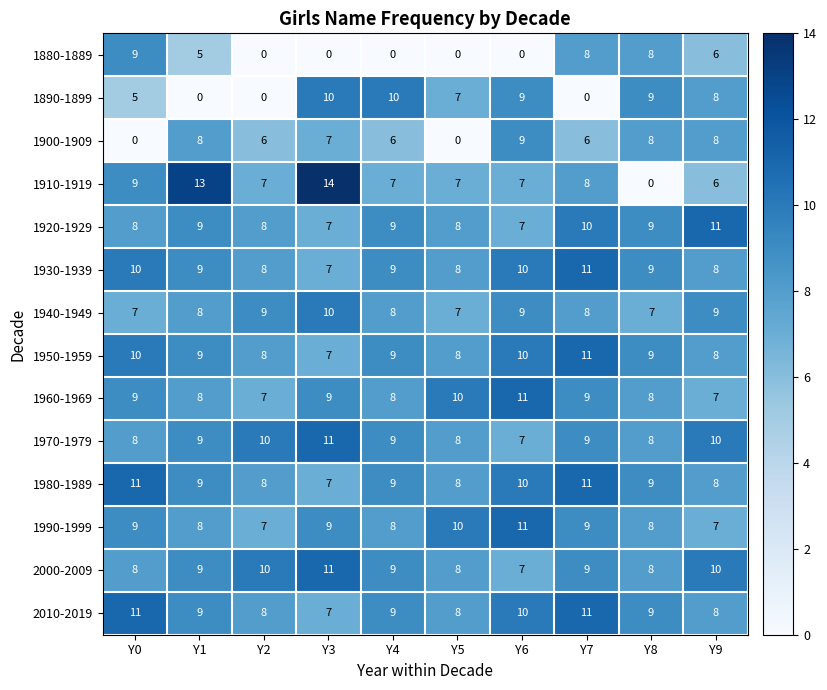

Which series has the widest spread of values?

1910-1919